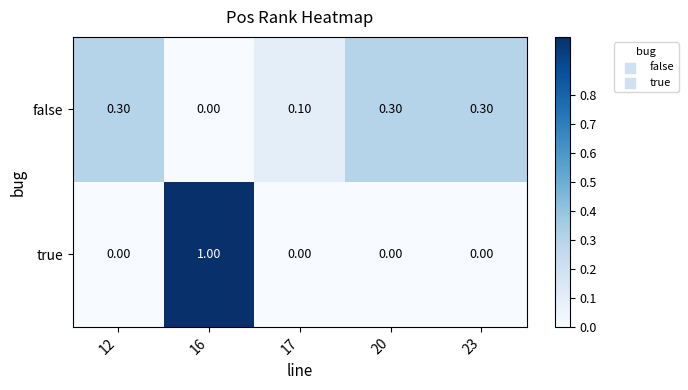

What is the total value across all series at 20?

0.3